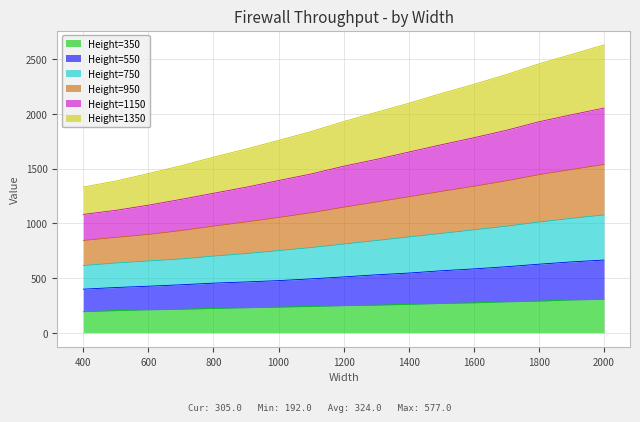

What is the total value across all series at 1400?

2096